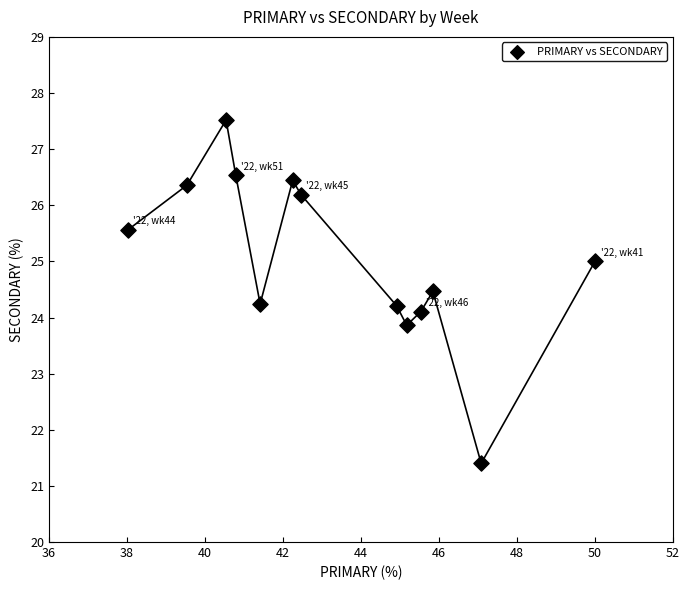

What is the range of Y values (max minus min)?

6.1